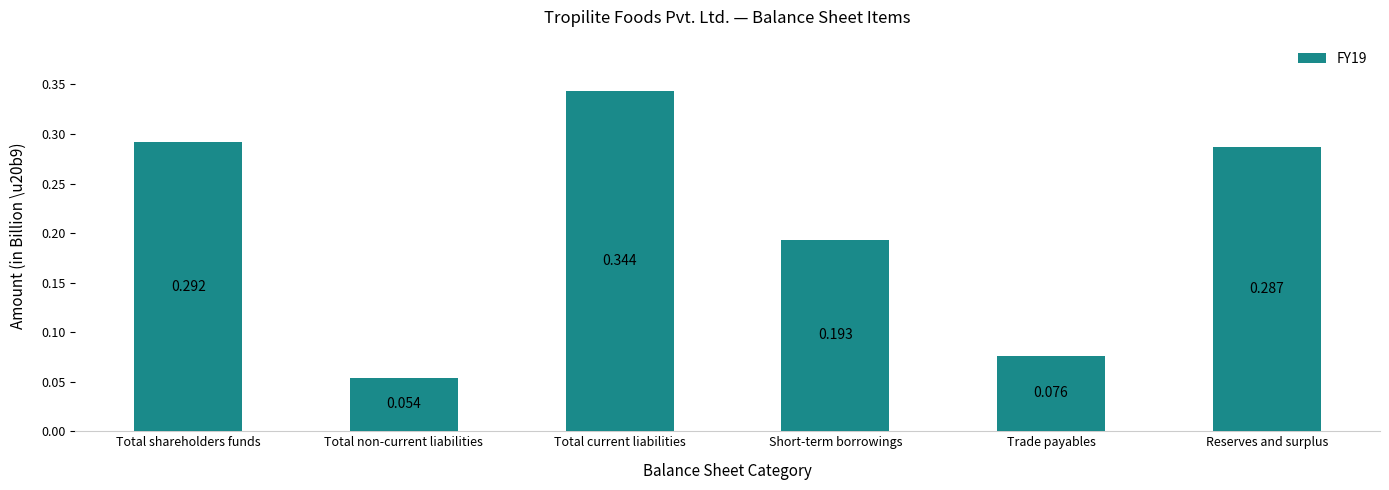

Where is the data nearest to the value 0?

Total non-current liabilities